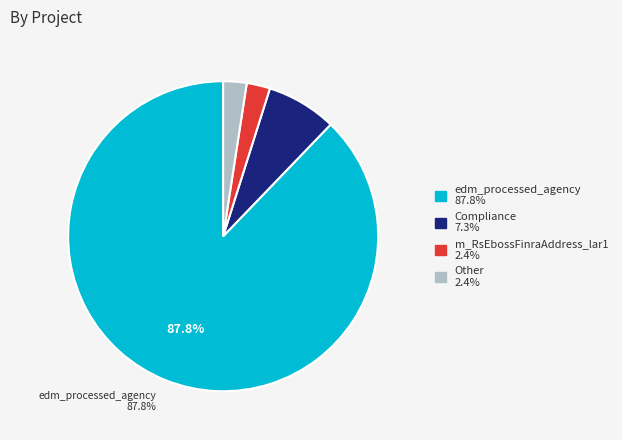

Count the number of slices in the pie.

4